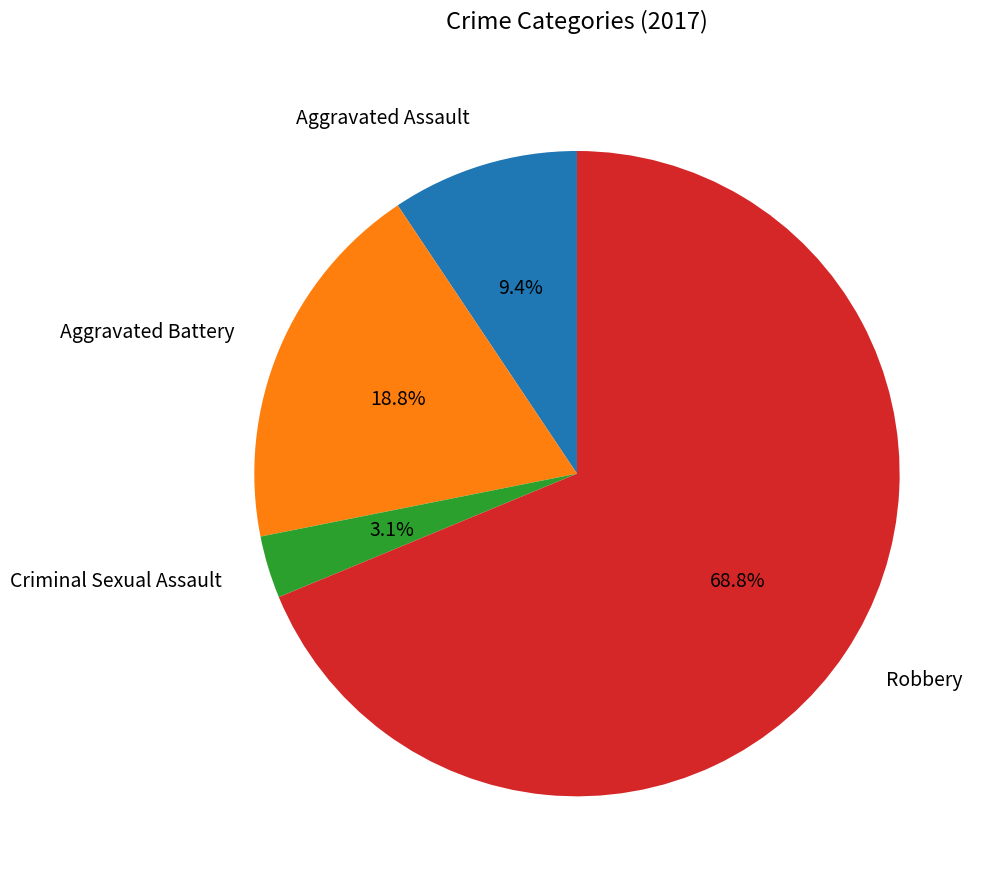

What is the total percentage of Robbery and Aggravated Assault?

78.1%